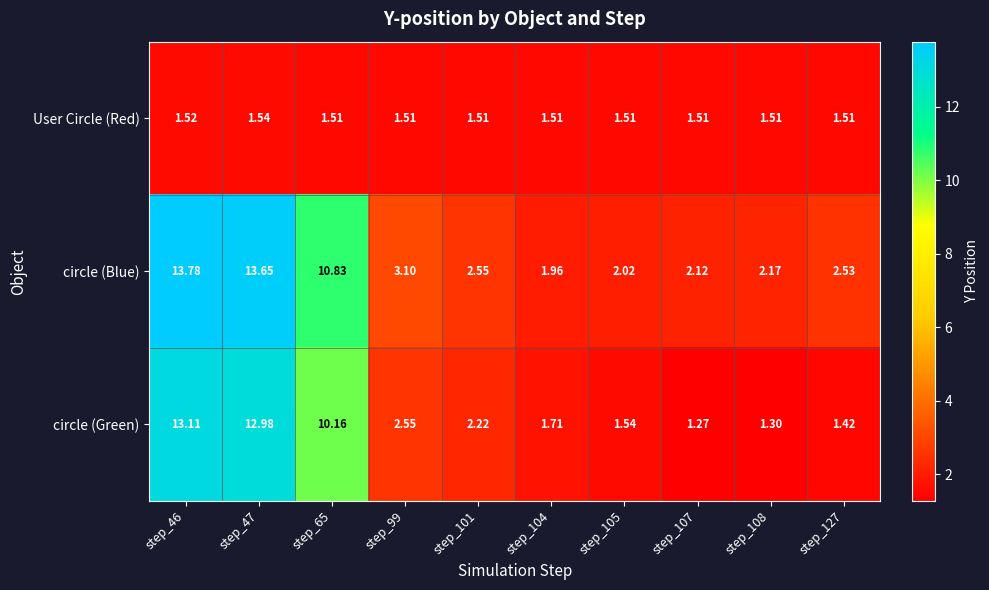

Between step_47 and step_127, which series saw the biggest shift?

circle (Green)